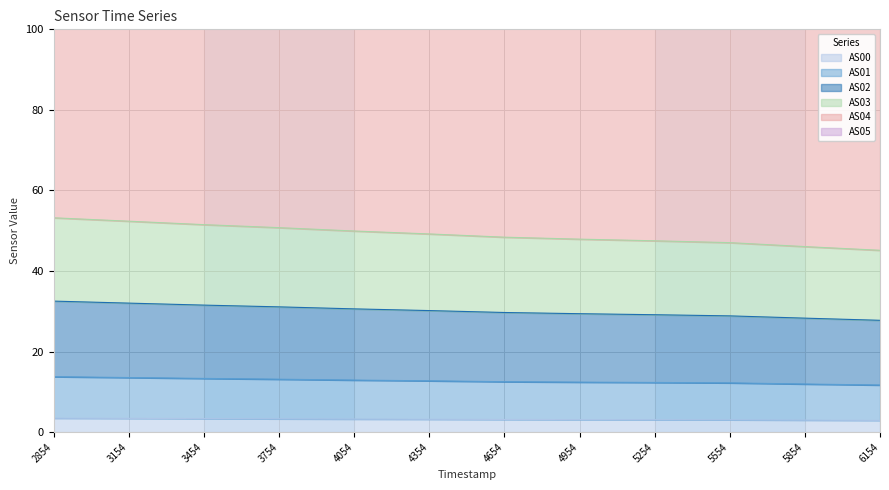

What is the sum of all AS05 values?

589.1